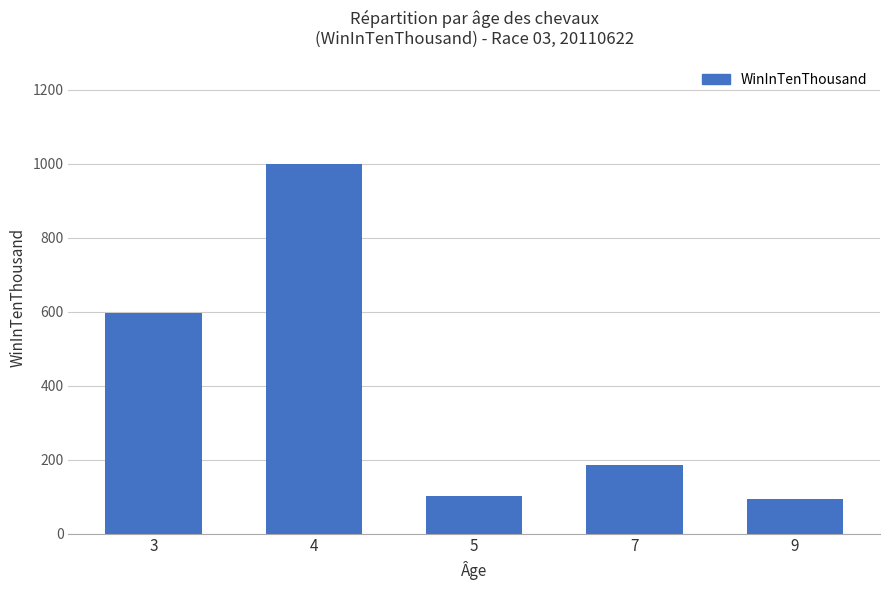

What is the difference between the values at 3 and 4?

404